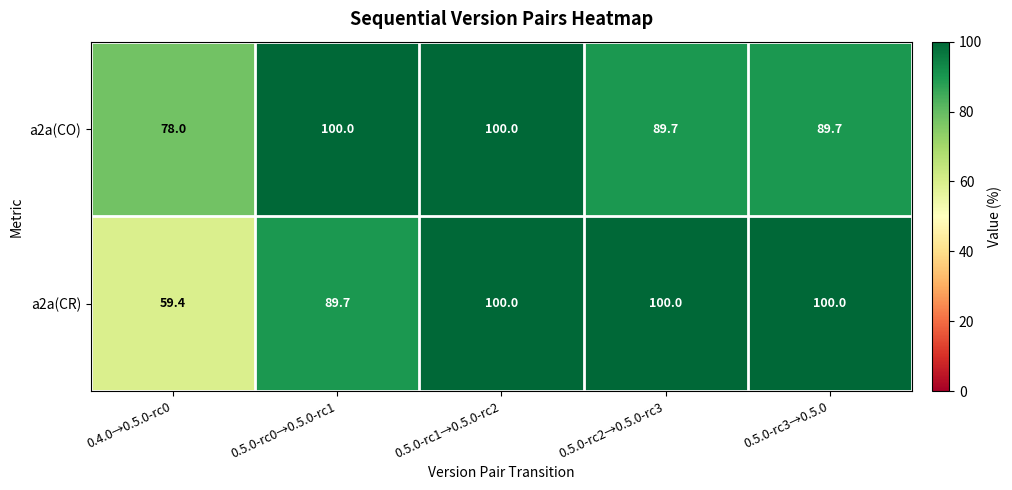

At which category is the sum across all series the highest?

0.5.0-rc1→0.5.0-rc2